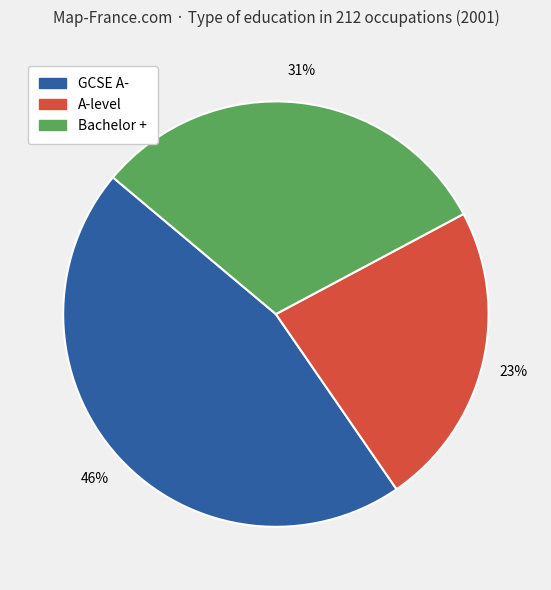

Combined, do A-level and Bachelor + account for over 50%?

Yes